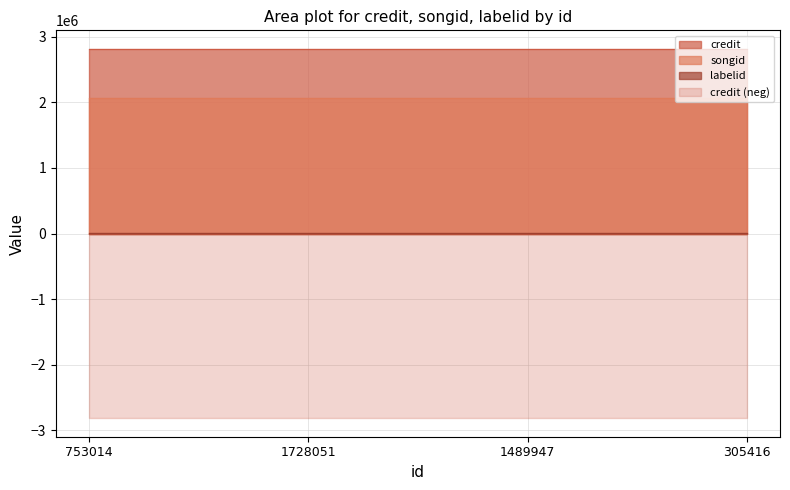

What is the total value across all series at 305416?

4885836